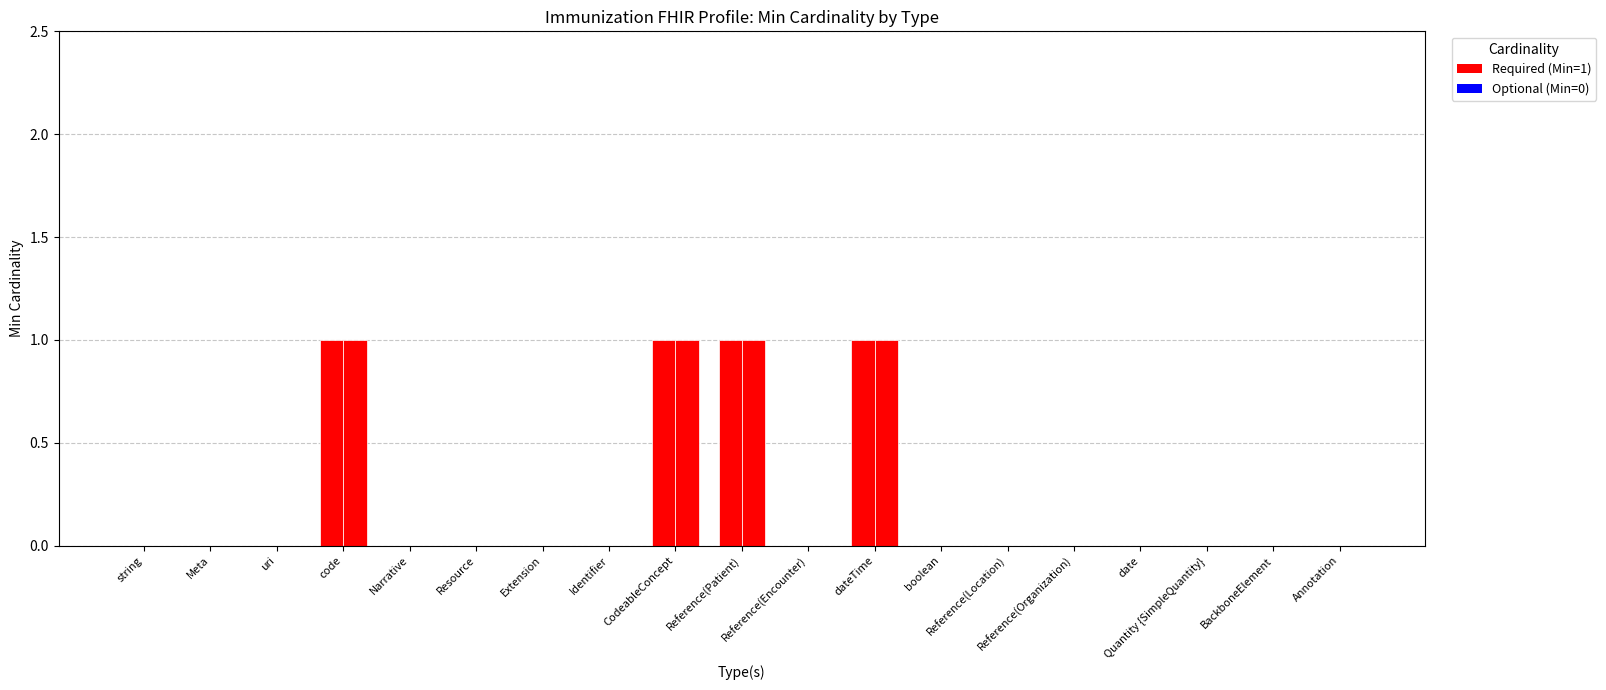

List the labels in order of Base Min value, smallest first.

string, Meta, uri, Narrative, Resource, Extension, Identifier, Reference(Encounter), boolean, Reference(Location), Reference(Organization), date, Quantity {SimpleQuantity}, BackboneElement, Annotation, code, CodeableConcept, Reference(Patient), dateTime